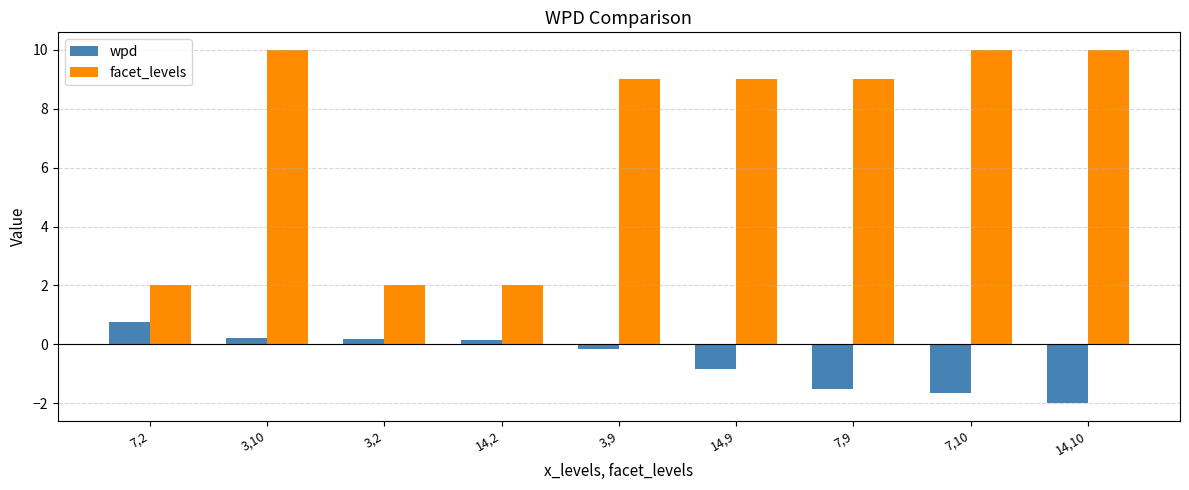

How many positive values does the wpd series have?

4